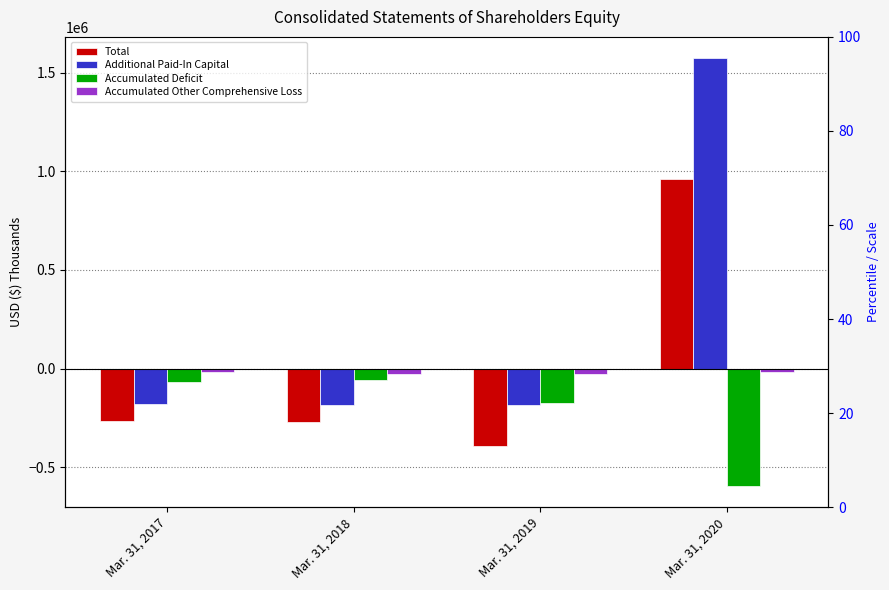

Does the chart contain any negative values?

Yes